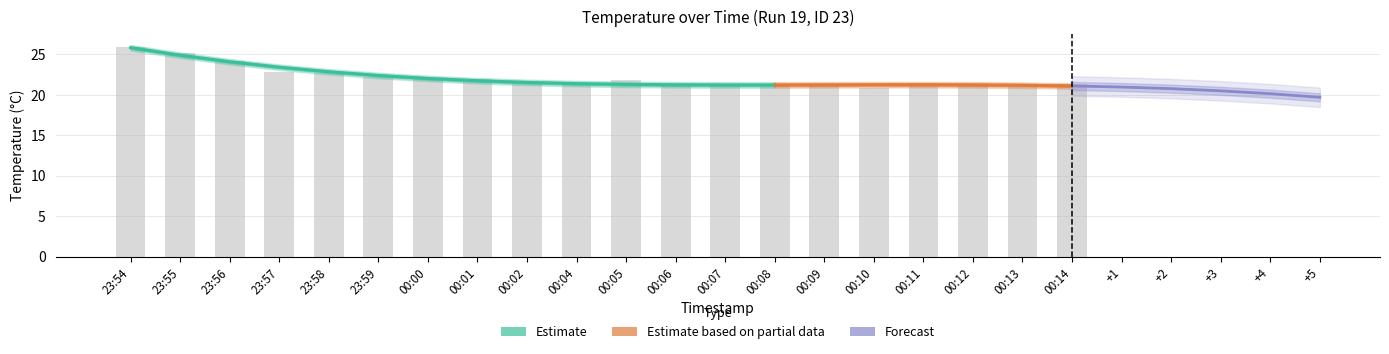

What position from the left is 00:09?

15